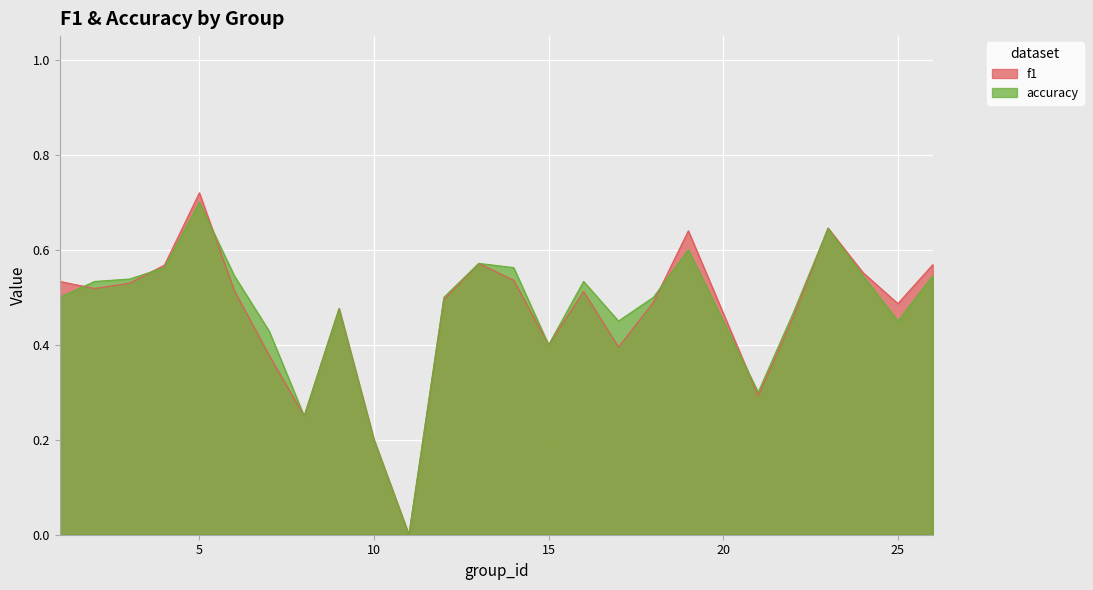

Between 6 and 7, which series saw the biggest shift?

f1